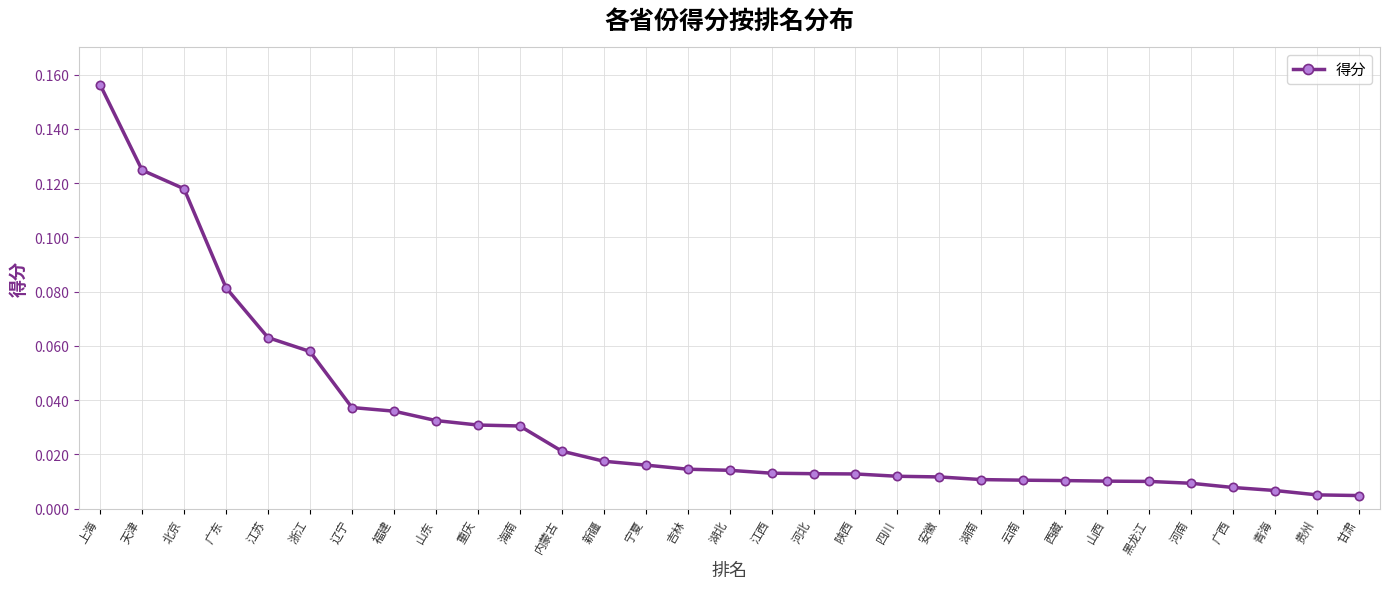

What is the sum of all values?

1.0